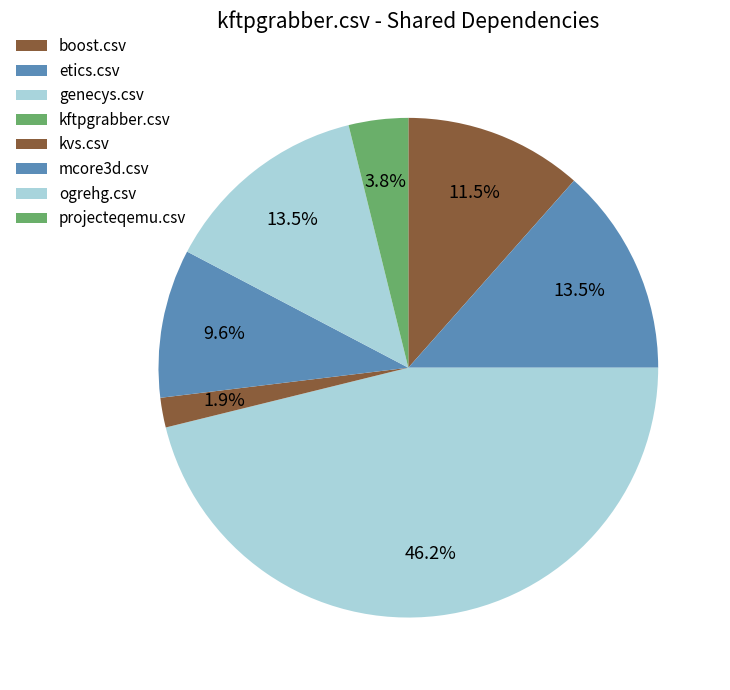

What is the change in value from boost.csv to genecys.csv?

+18